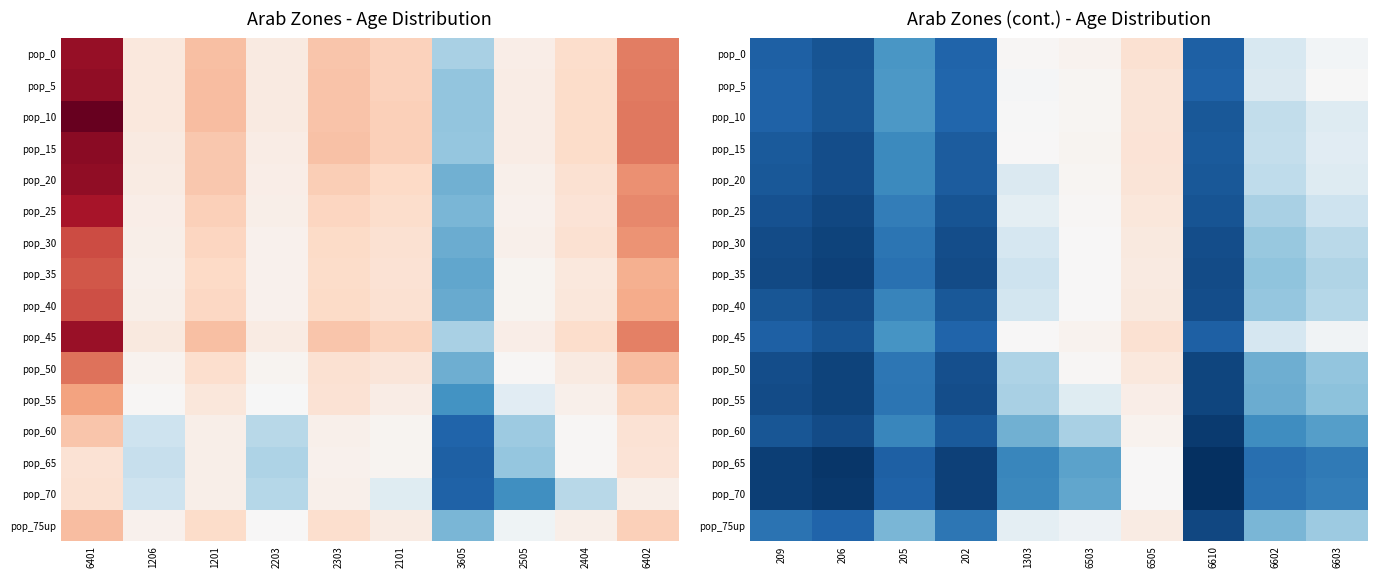

Is it true that pop_50 equals 61.5 at 202?

True